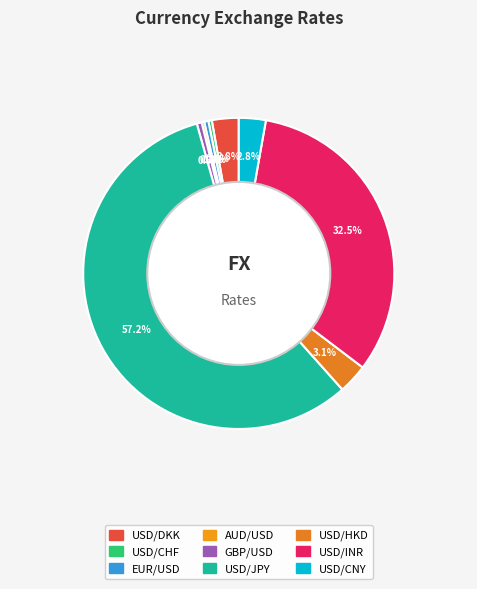

Is there any slice that represents more than half of the pie?

Yes